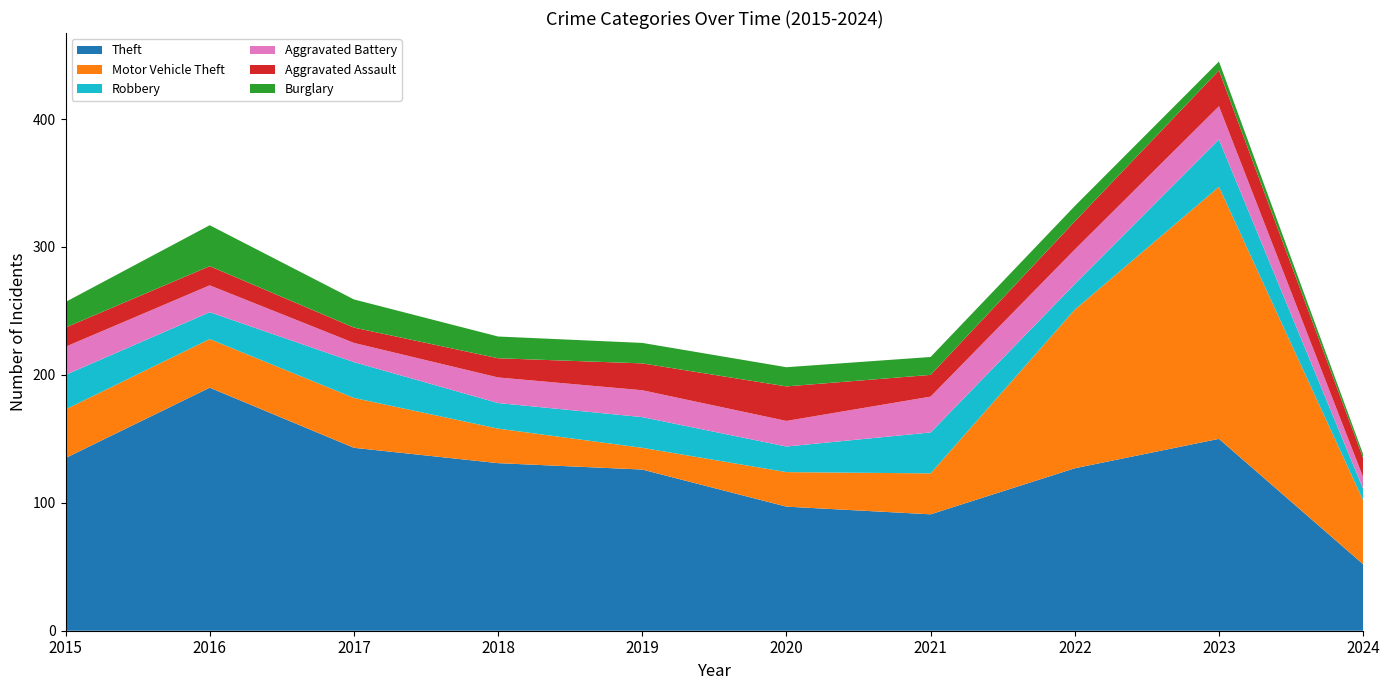

Reading left to right, extract all data points from this chart.

Theft: 2015=135	2016=190	2017=143	2018=131	2019=126	2020=97	2021=91	2022=127	2023=150	2024=52
Motor Vehicle Theft: 2015=38	2016=38	2017=39	2018=27	2019=17	2020=27	2021=32	2022=124	2023=197	2024=50
Robbery: 2015=27	2016=21	2017=28	2018=20	2019=24	2020=20	2021=32	2022=20	2023=37	2024=9
Aggravated Battery: 2015=22	2016=21	2017=15	2018=20	2019=21	2020=20	2021=28	2022=27	2023=26	2024=9
Aggravated Assault: 2015=15	2016=15	2017=12	2018=15	2019=21	2020=27	2021=17	2022=22	2023=28	2024=15
Burglary: 2015=20	2016=32	2017=22	2018=17	2019=16	2020=15	2021=14	2022=12	2023=7	2024=3